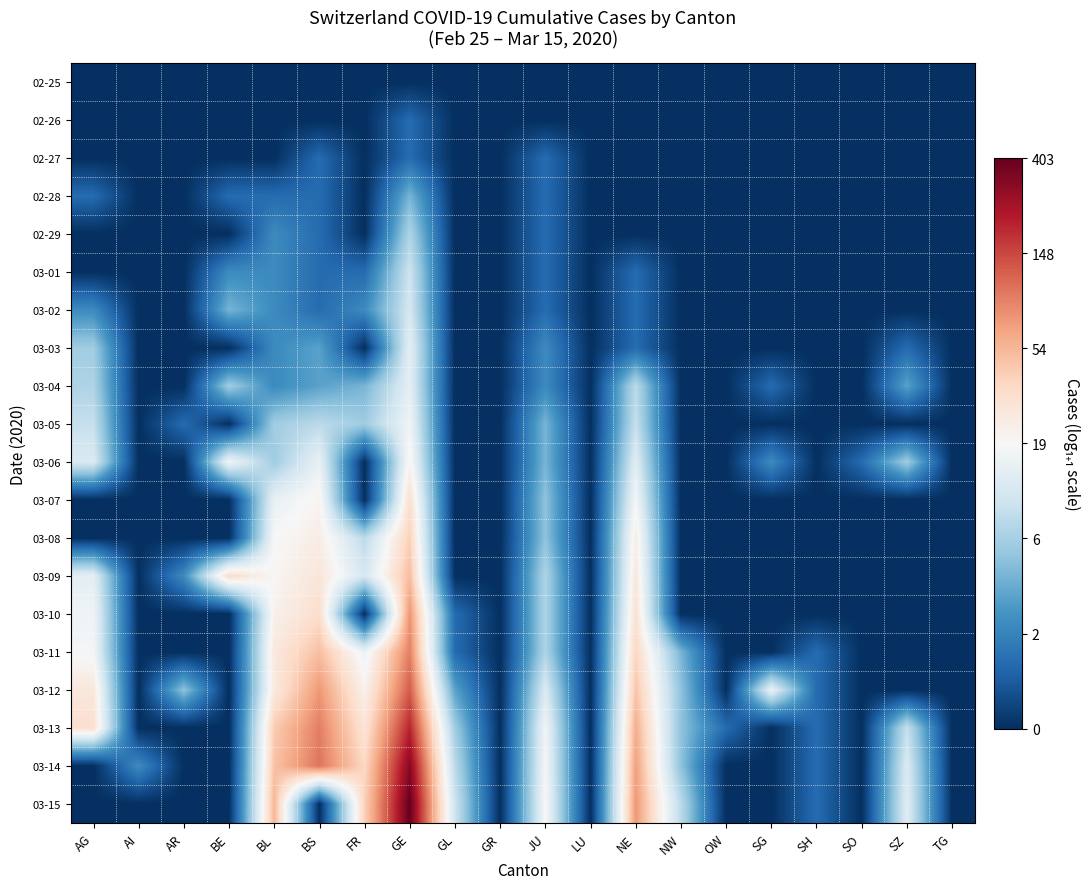

At which category is the sum across all series the highest?

GE